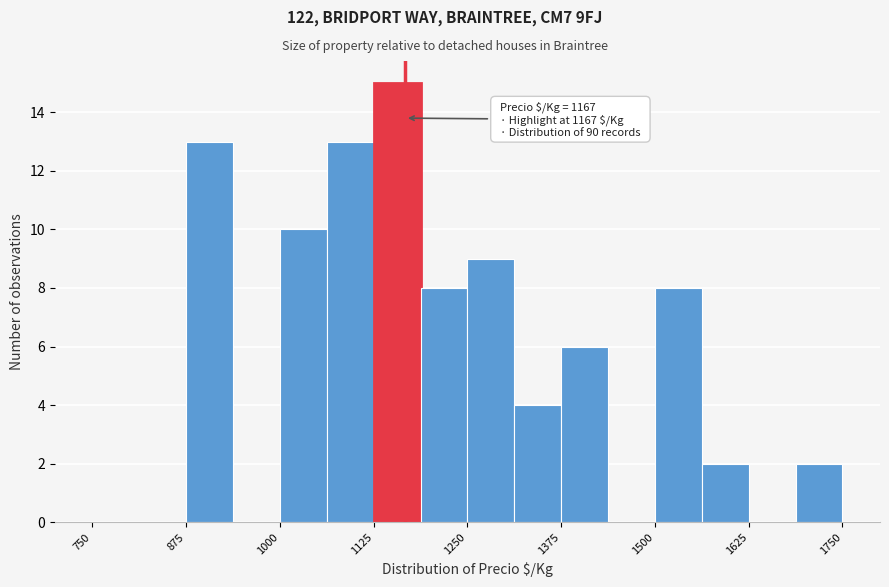

Around what value on the x-axis is the tallest bar? Give the approximate position of its centre, as read against the axis.

1160